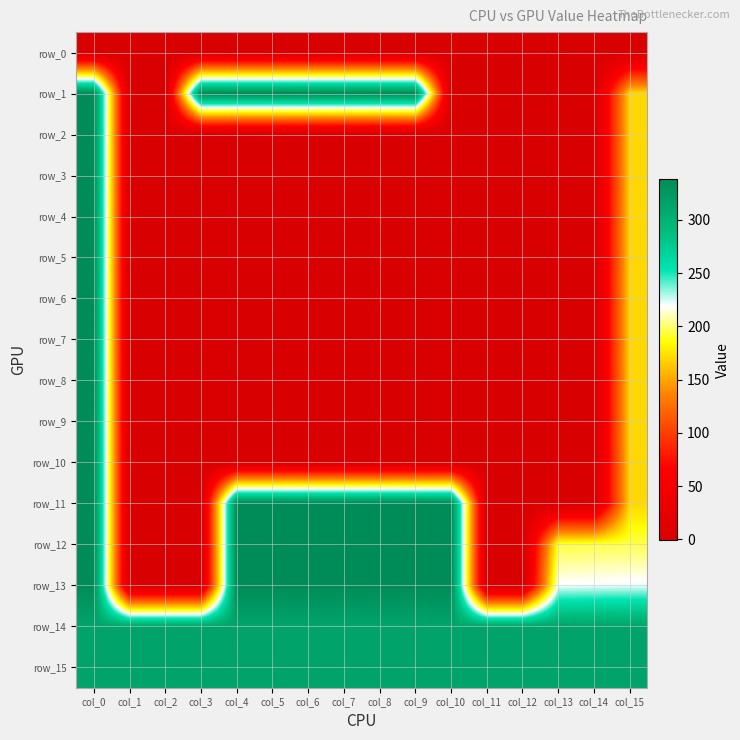

Read the row_15 value at col_11.

313